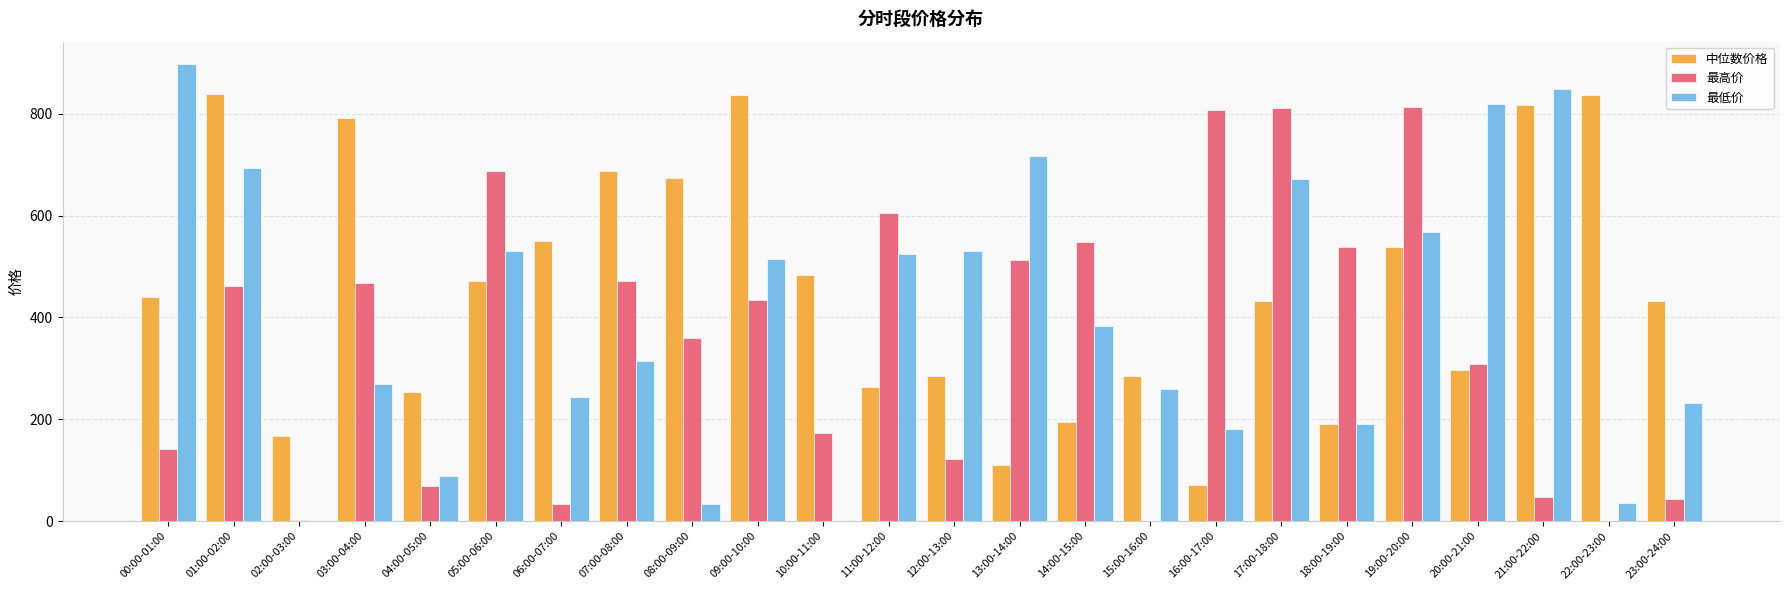

Is it true that 最低价 equals 113.7 at 12:00-13:00?

False